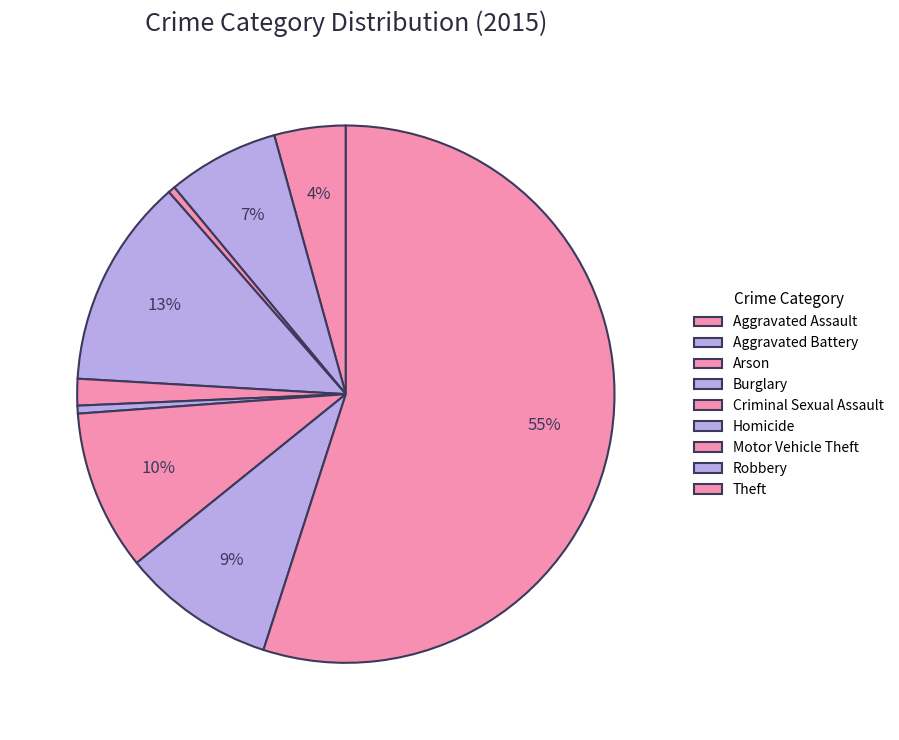

Which has a higher value, Theft or Aggravated Assault?

Theft